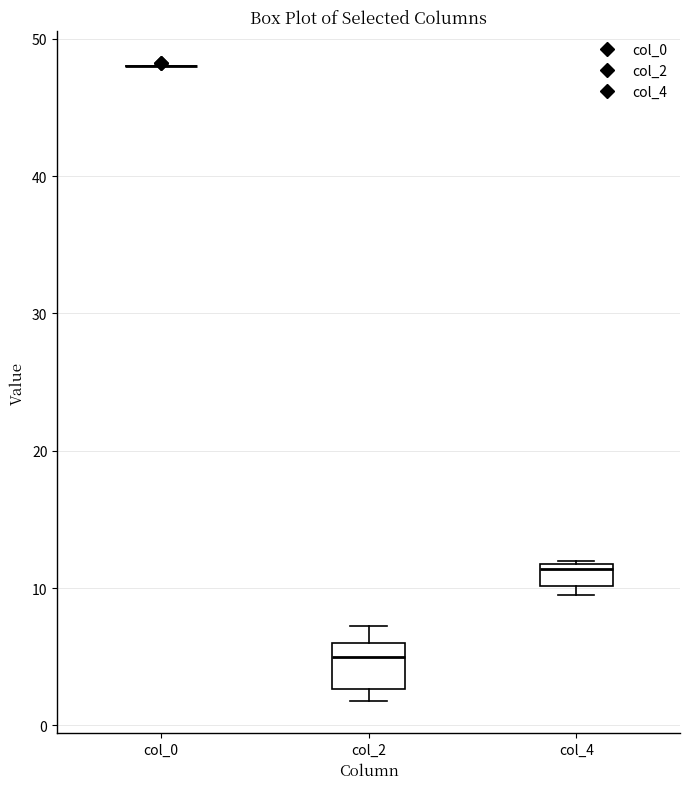

Reading left to right, read every box against the y-axis: the position of its median line, the range the box covers, and the ends of its whiskers. The values are not printed on the chart, so give them approximately, as read against the axis.

col_0: box collapsed to a line at 48, whiskers 48 to 48
col_2: median 5, box 3 to 6, whiskers 2 to 7
col_4: median 11, box 10 to 12, whiskers 10 (just below the box's lower edge) to 12